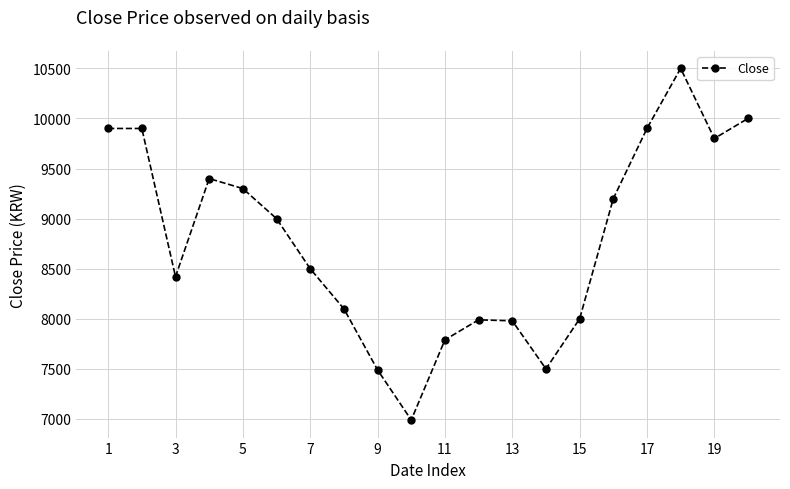

How many values are below 9000?

10